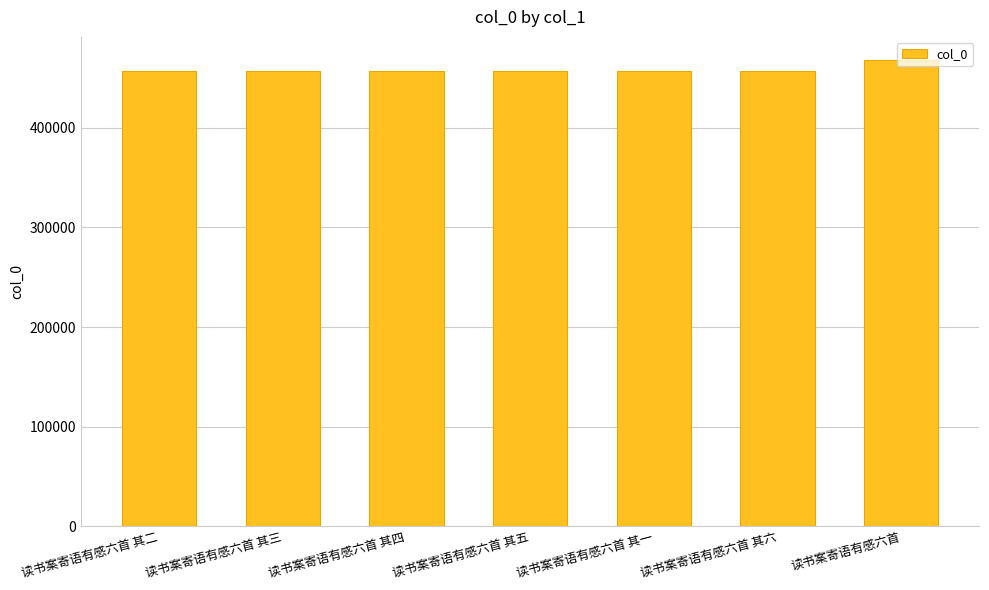

Approximately how many times larger is the value at 读书案寄语有感六首 其五 compared to 读书案寄语有感六首 其六?

1.0